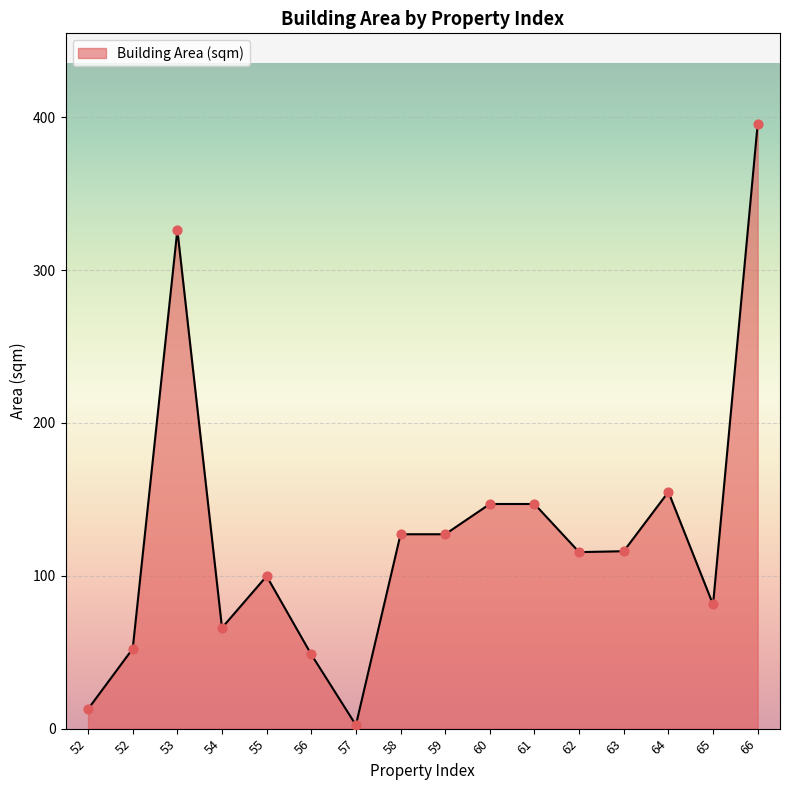

What is the change in value from 56 to 62?

+67.0